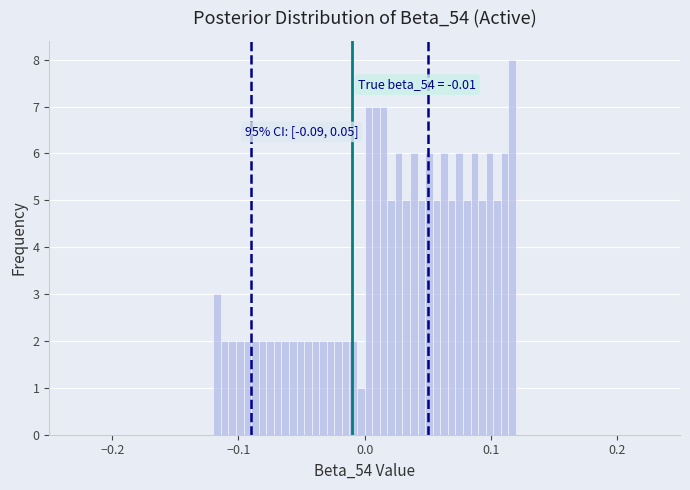

Around what value on the x-axis is the tallest bar? Give the approximate position of its centre, as read against the axis.

0.12